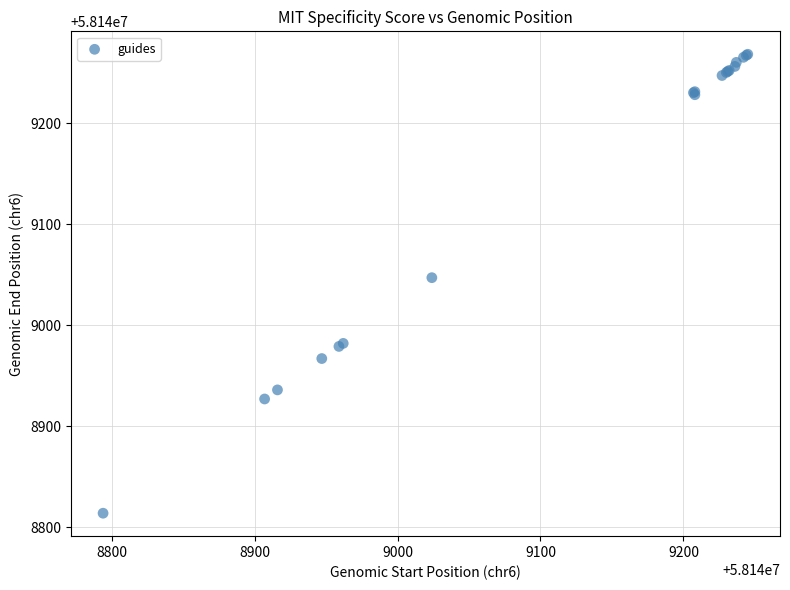

What Y value in the scatter plot is closest to 58149041?

58149047